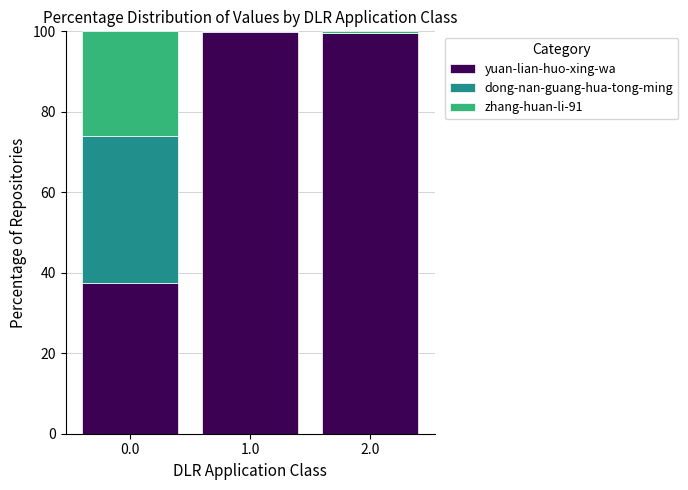

Is it true that yuan-lian-huo-xing-wa equals 99.5 at 2.0?

True